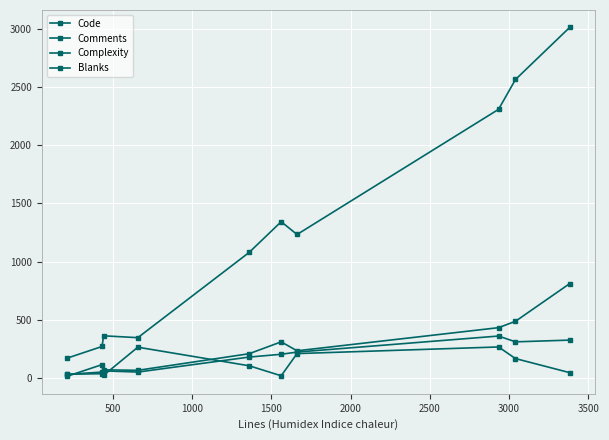

How many lines are shown in the chart?

4